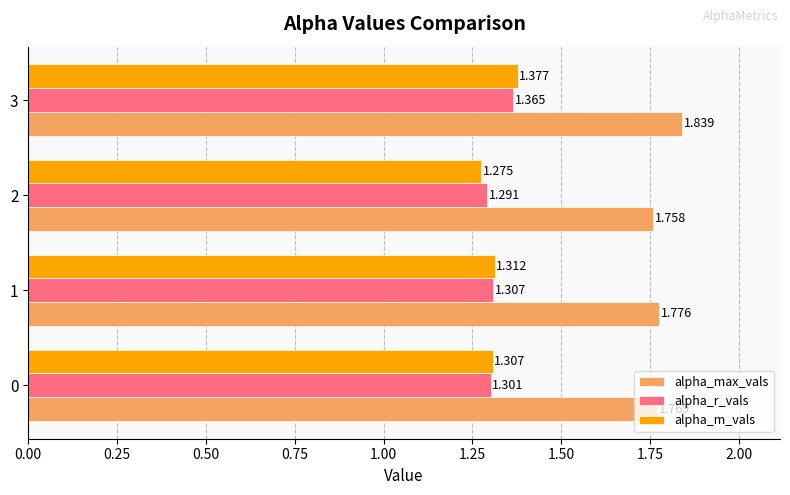

At 1, list the series in order from smallest to largest.

alpha_r_vals, alpha_m_vals, alpha_max_vals